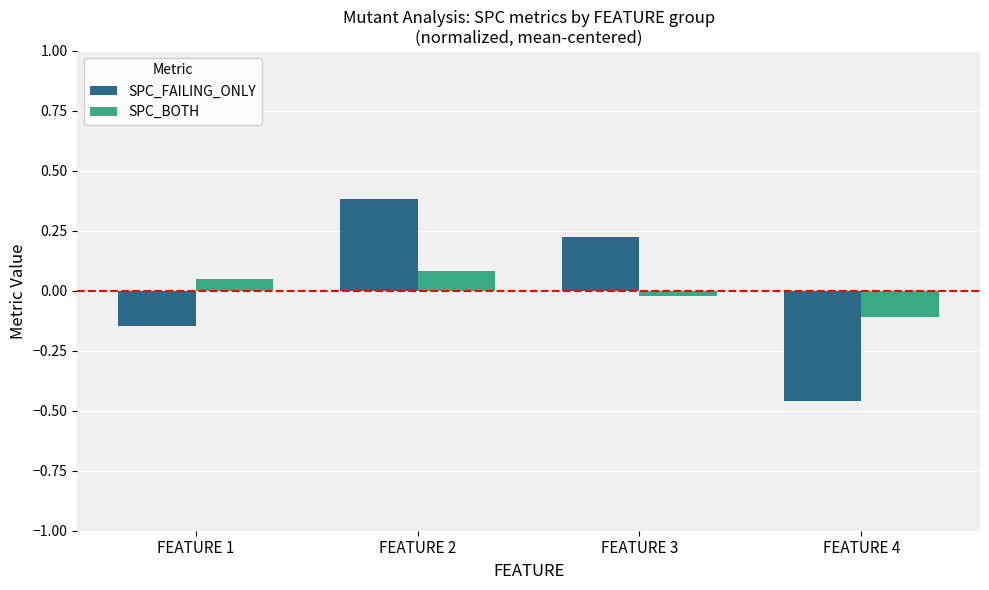

What is the difference between the second highest and minimum values in the SPC_FAILING_ONLY series?

0.7